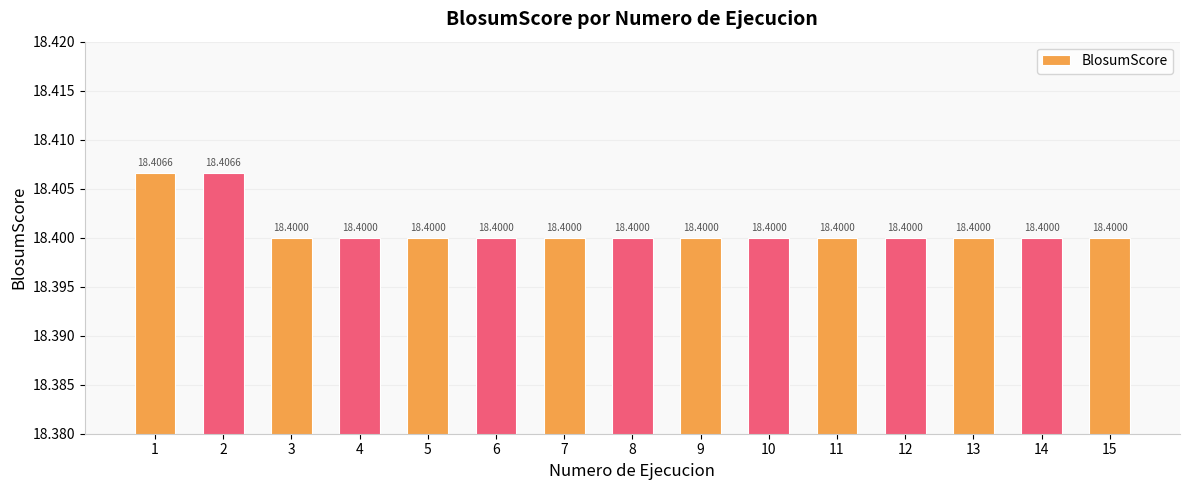

Reading left to right, what are all the values shown in this chart?

1=18.4	2=18.4	3=18.4	4=18.4	5=18.4	6=18.4	7=18.4	8=18.4	9=18.4	10=18.4	11=18.4	12=18.4	13=18.4	14=18.4	15=18.4